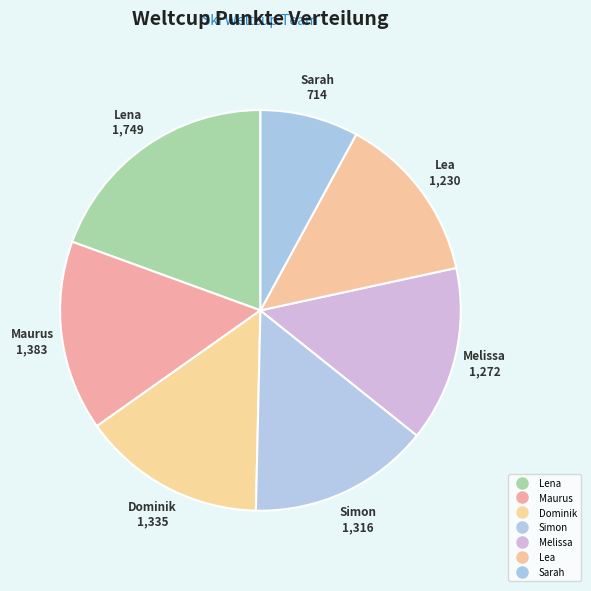

To the nearest percent, what portion does Melissa represent?

14%